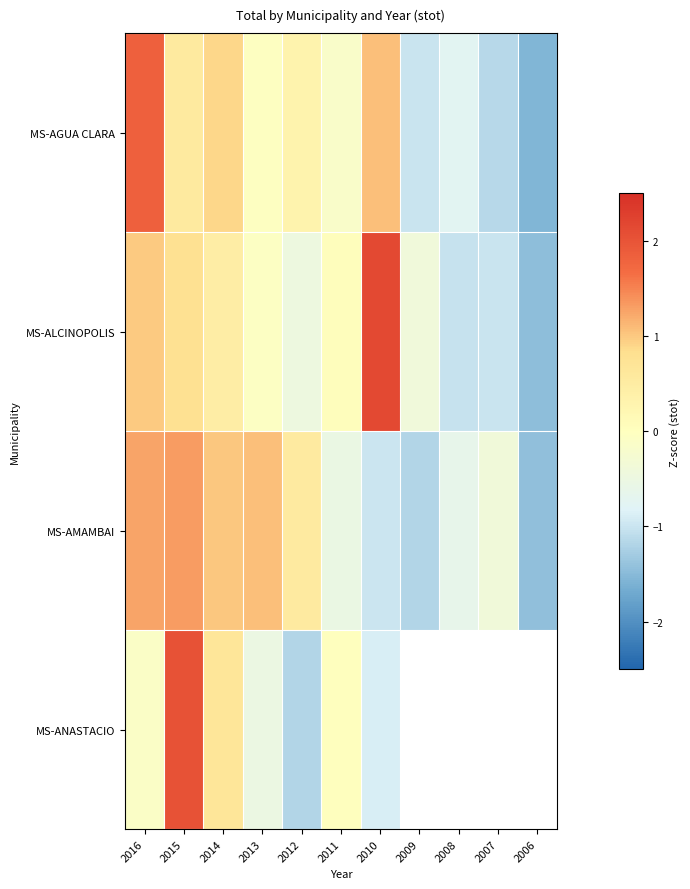

The value of MS-AGUA CLARA at 2006 is -0.6. True or false?

False